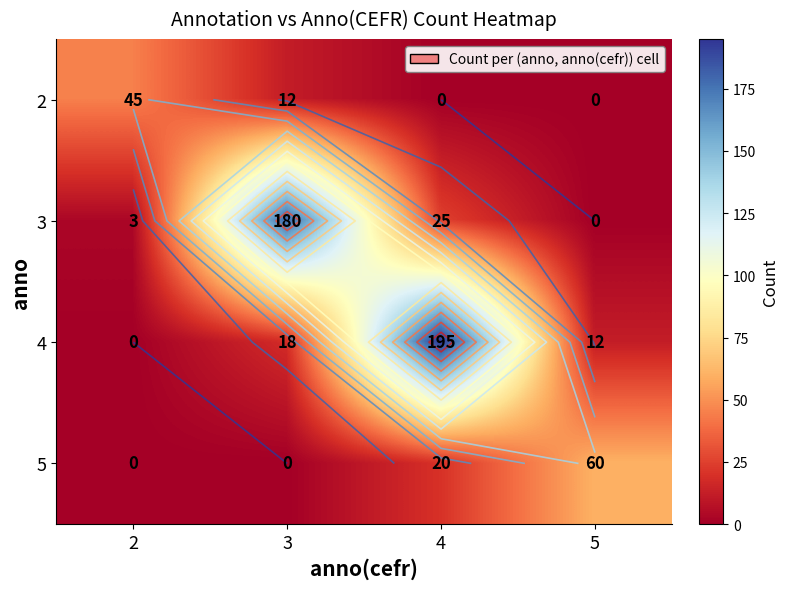

What is the difference between the 4 values at 2 and 5?

12